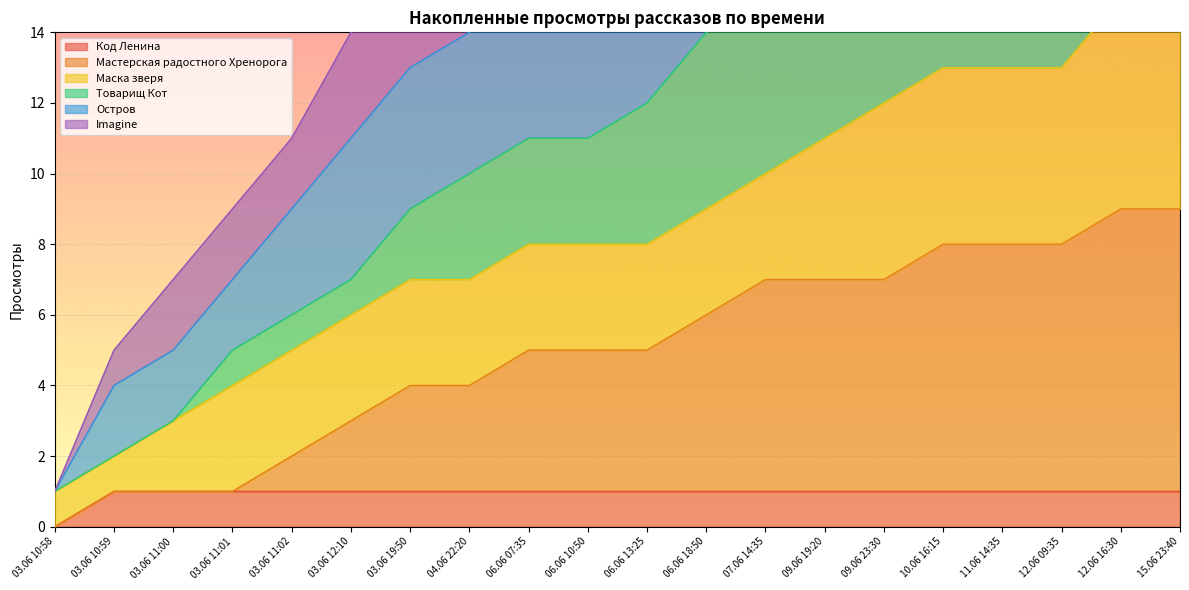

True or false: Мастерская радостного Хренорога and Код Ленина cross at least once.

False